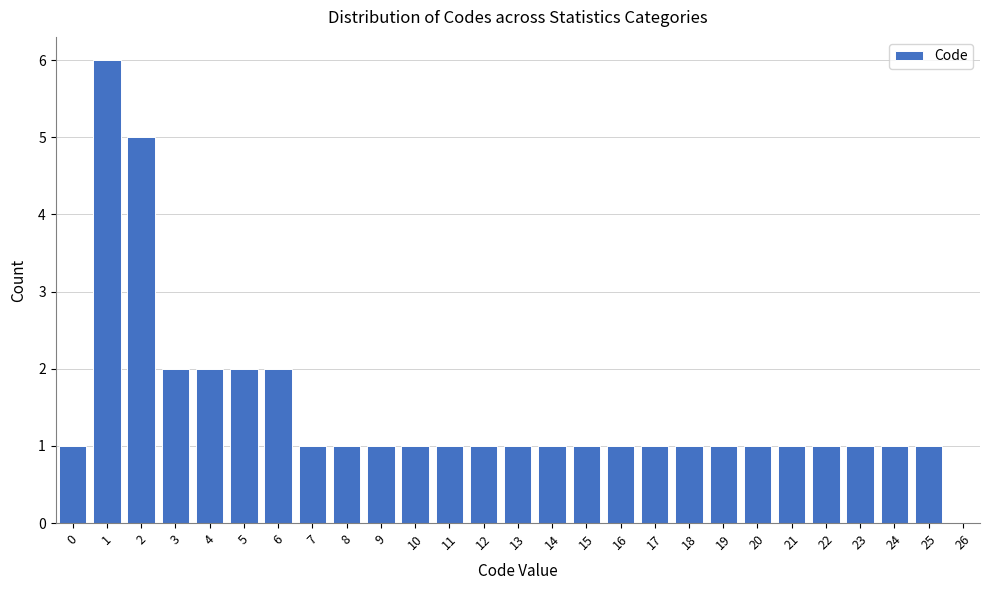

Reading left to right, list every bar in this chart as the range it spans on the x-axis followed by its height. The values are not printed on the chart, so give them approximately, as read against the axis.

-0.5 to 0.5: 1
0.5 to 1.5: 6
1.5 to 2.5: 5
2.5 to 3.5: 2
3.5 to 4.5: 2
4.5 to 5.5: 2
5.5 to 6.5: 2
6.5 to 7.5: 1
7.5 to 8.5: 1
8.5 to 9.5: 1
9.5 to 10.5: 1
10.5 to 11.5: 1
11.5 to 12.5: 1
12.5 to 13.5: 1
13.5 to 14.5: 1
14.5 to 15.5: 1
15.5 to 16.5: 1
16.5 to 17.5: 1
17.5 to 18.5: 1
18.5 to 19.5: 1
19.5 to 20.5: 1
20.5 to 21.5: 1
21.5 to 22.5: 1
22.5 to 23.5: 1
23.5 to 24.5: 1
24.5 to 25.5: 1